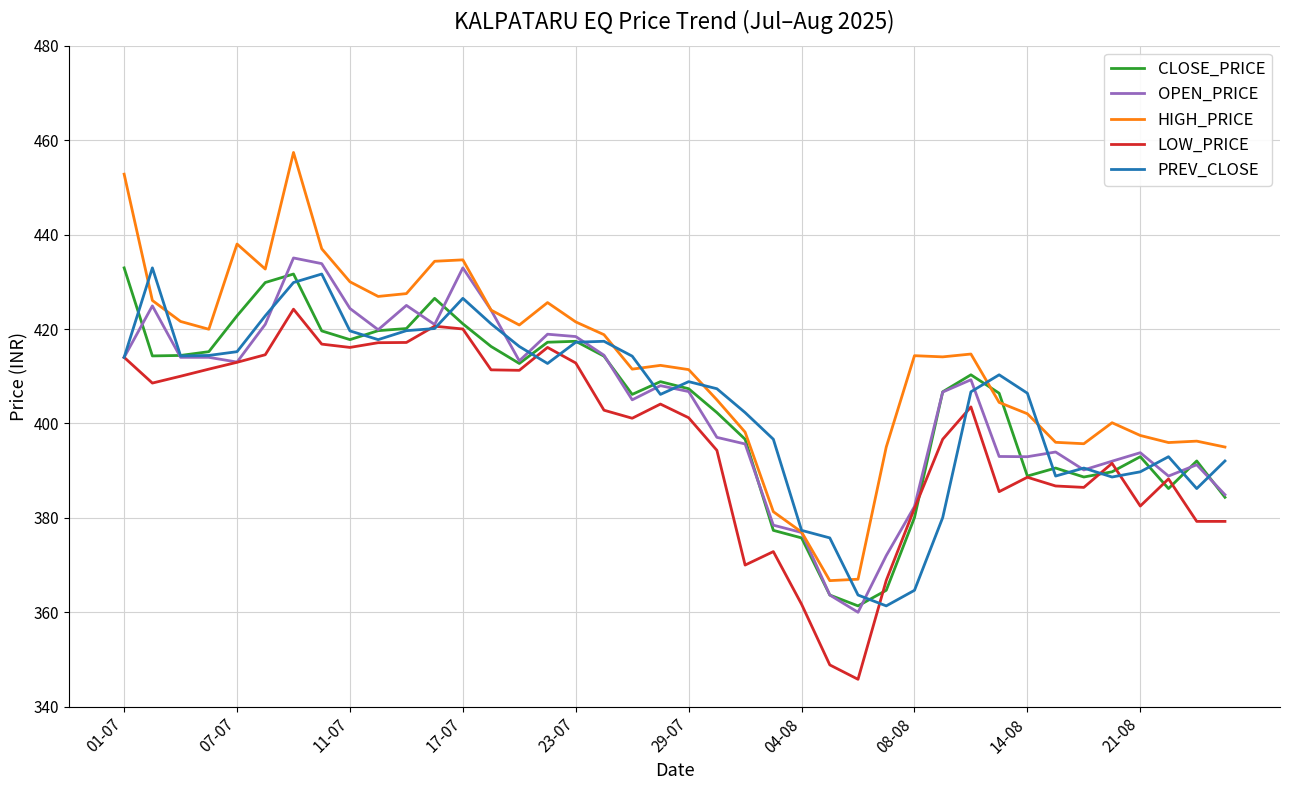

Which series has the largest total across all categories?

HIGH_PRICE